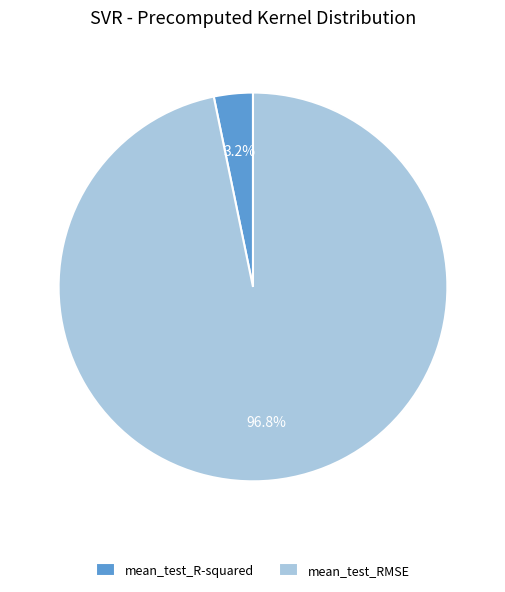

Rank the categories by value from lowest to highest.

mean_test_R-squared, mean_test_RMSE